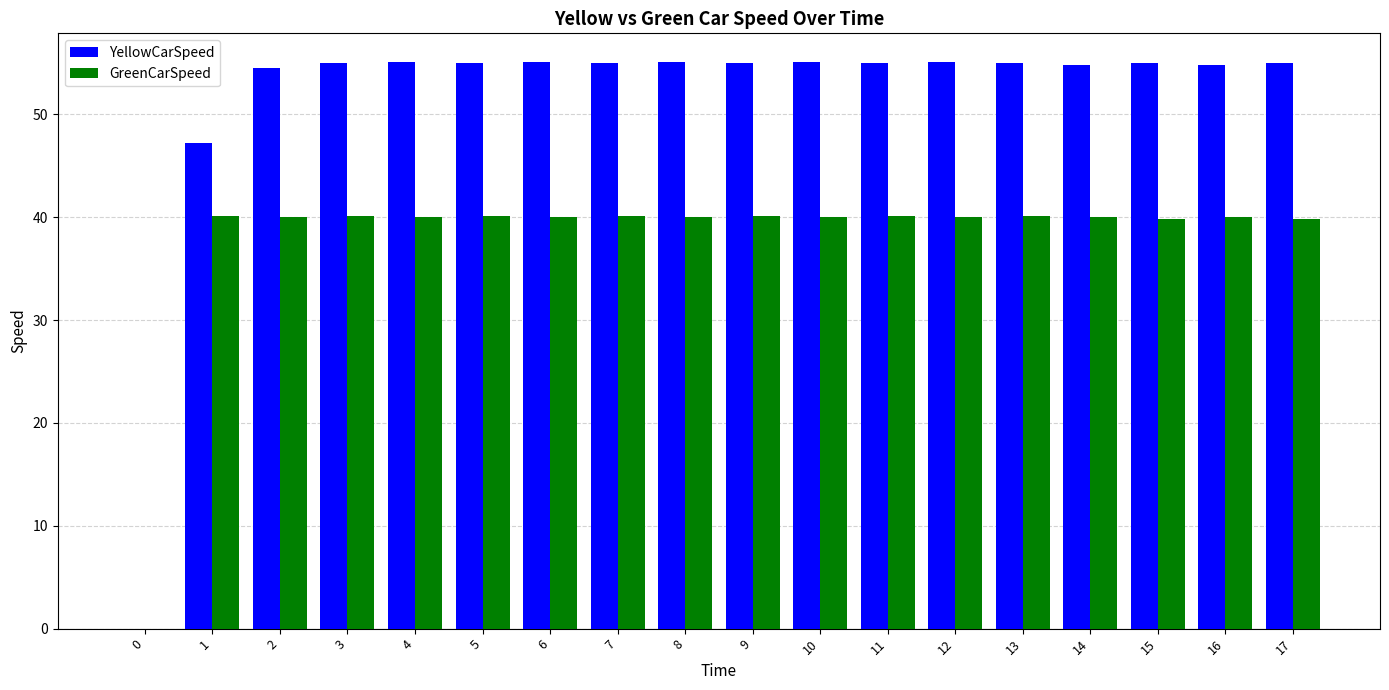

Which series has the largest total across all categories?

YellowCarSpeed